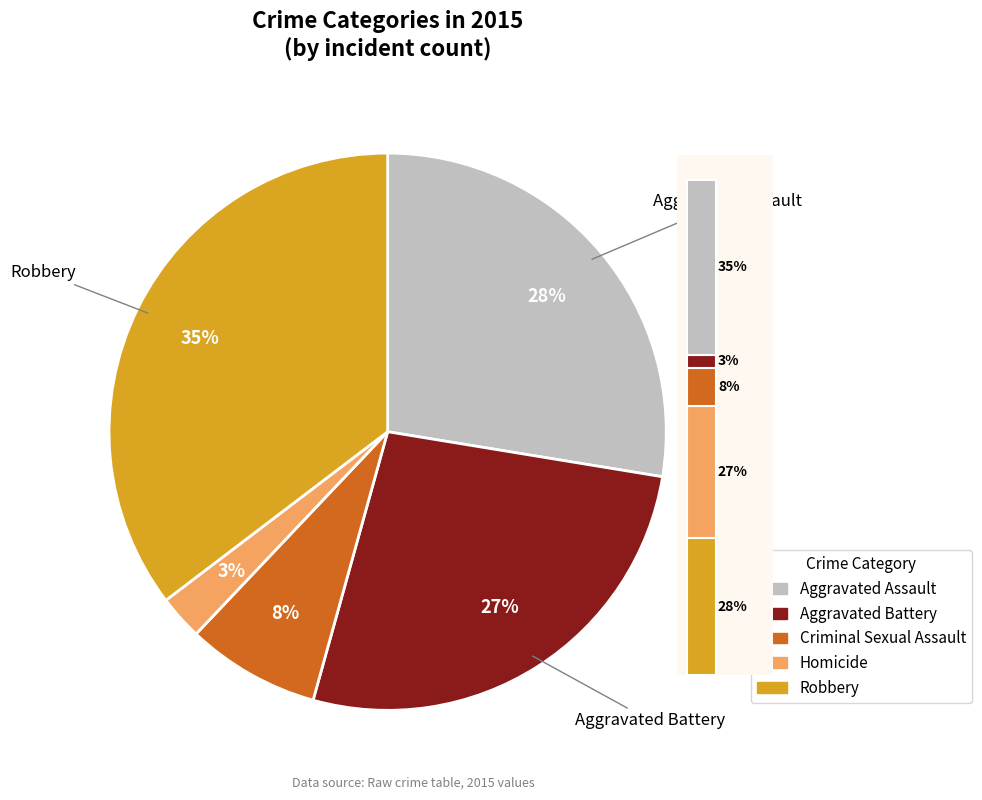

To the nearest percent, what percentage of the pie is Robbery?

35%